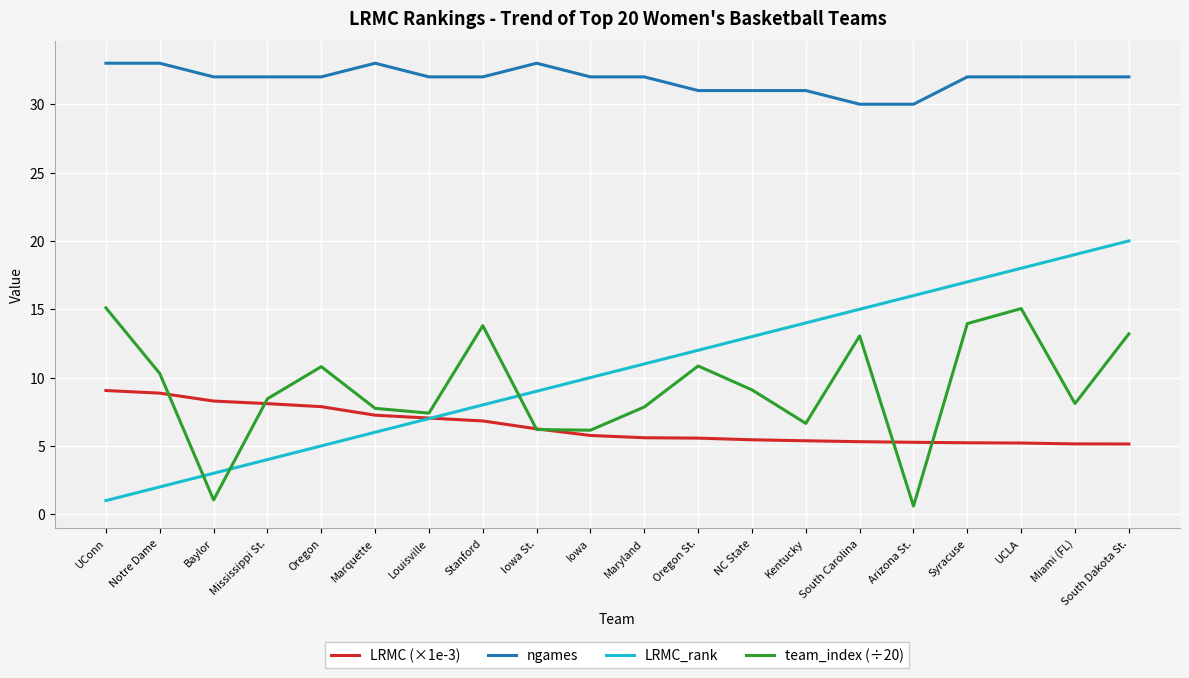

The LRMC_rank series shows 0.8 at Notre Dame. True or false?

False